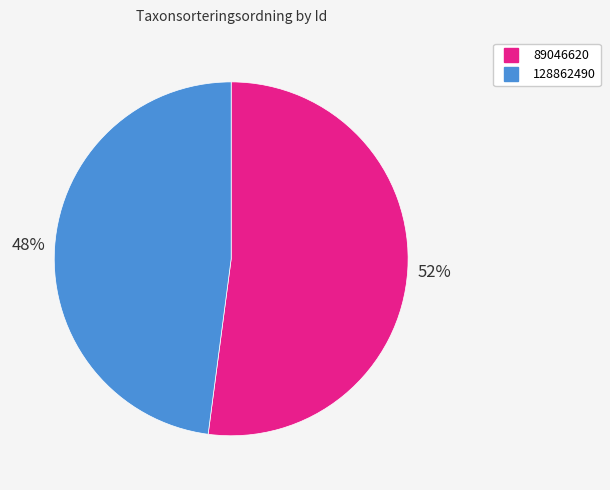

What percentage is the 128862490 slice, to the nearest percent?

48%